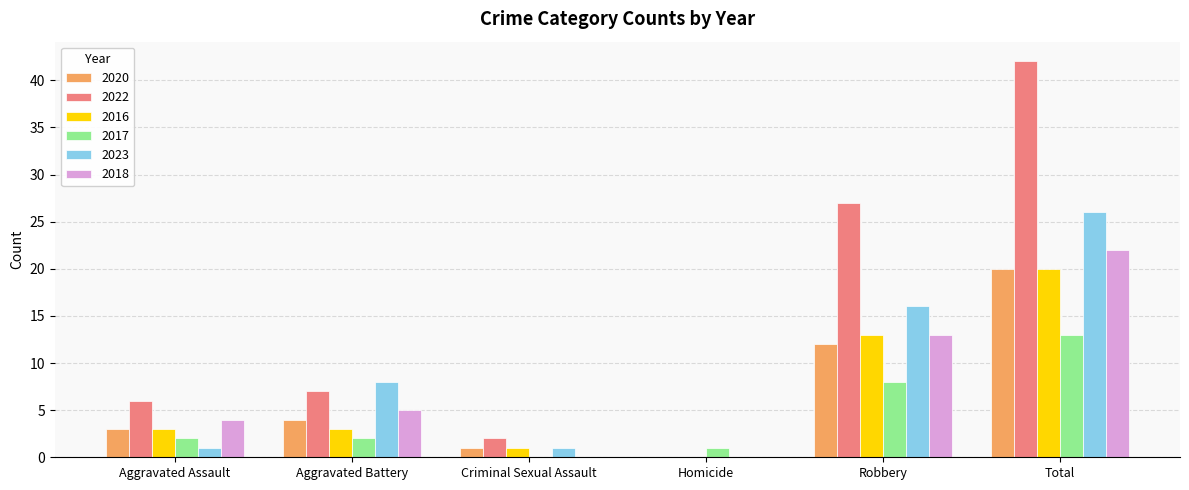

Which category has the highest value in the 2023 series?

Total